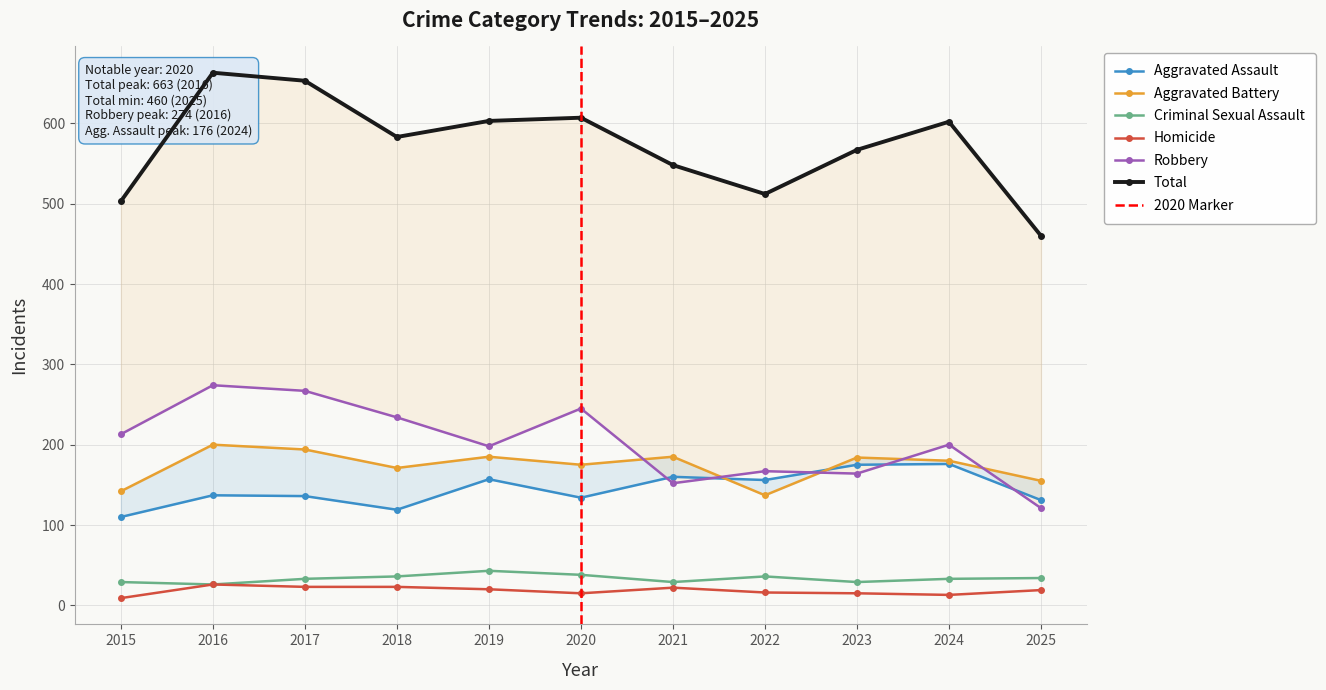

In Aggravated Battery, how many points are lower than both neighbors (excluding endpoints)?

3